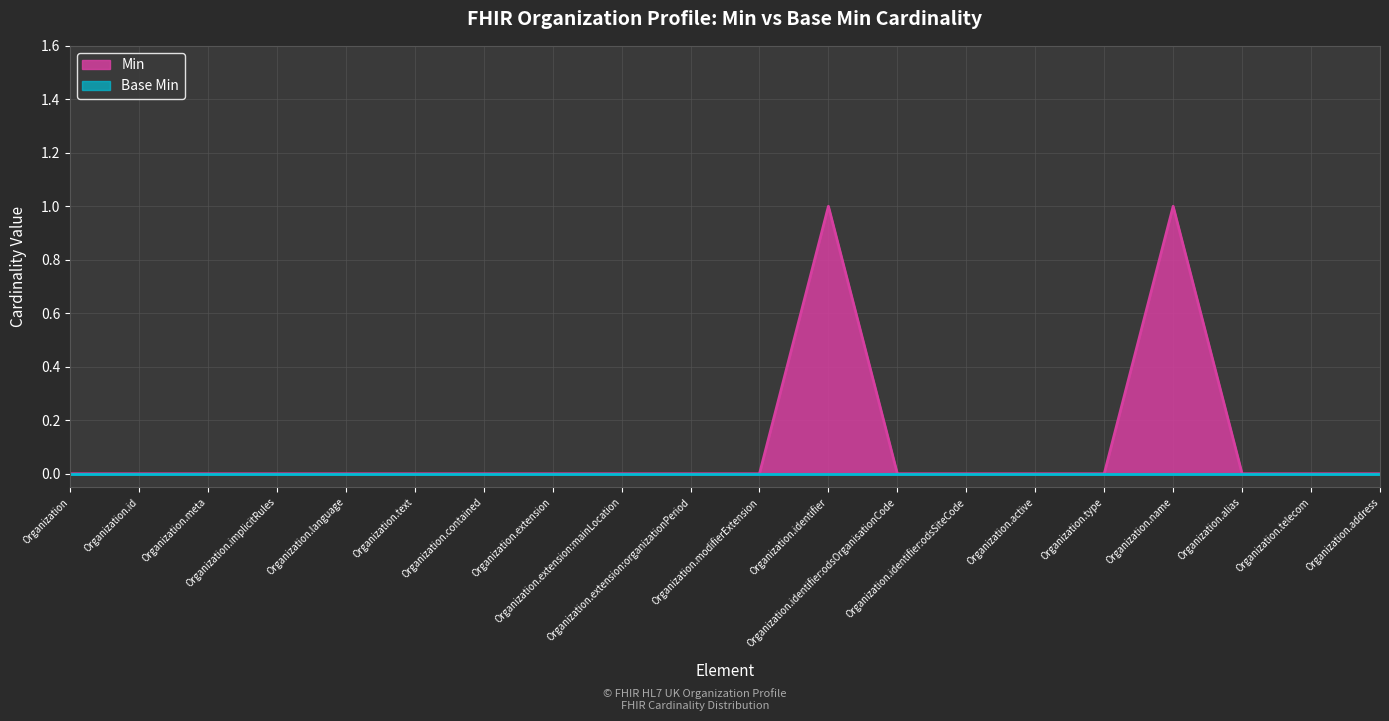

Reading right to left, what are all the values shown in this chart?

0	0	0	1	0	0	0	0	1	0	0	0	0	0	0	0	0	0	0	0